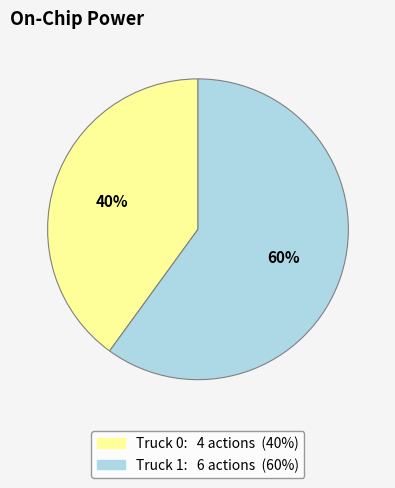

Combined, do Truck 0 and Truck 1 account for over 50%?

Yes